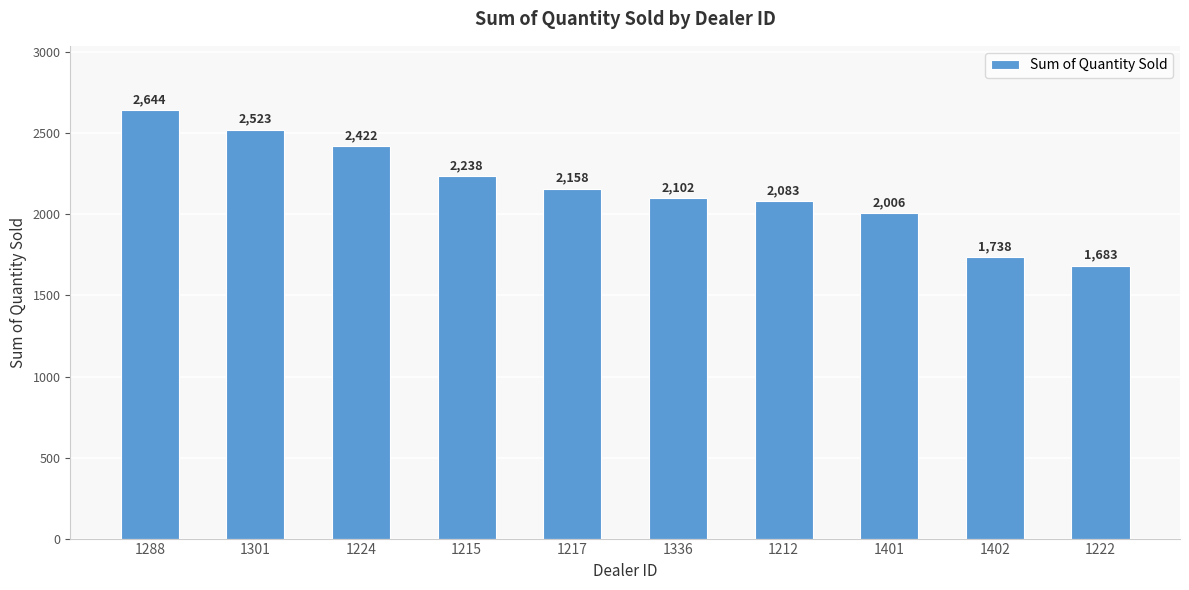

What is the value of the 5th bar from the left?

2158